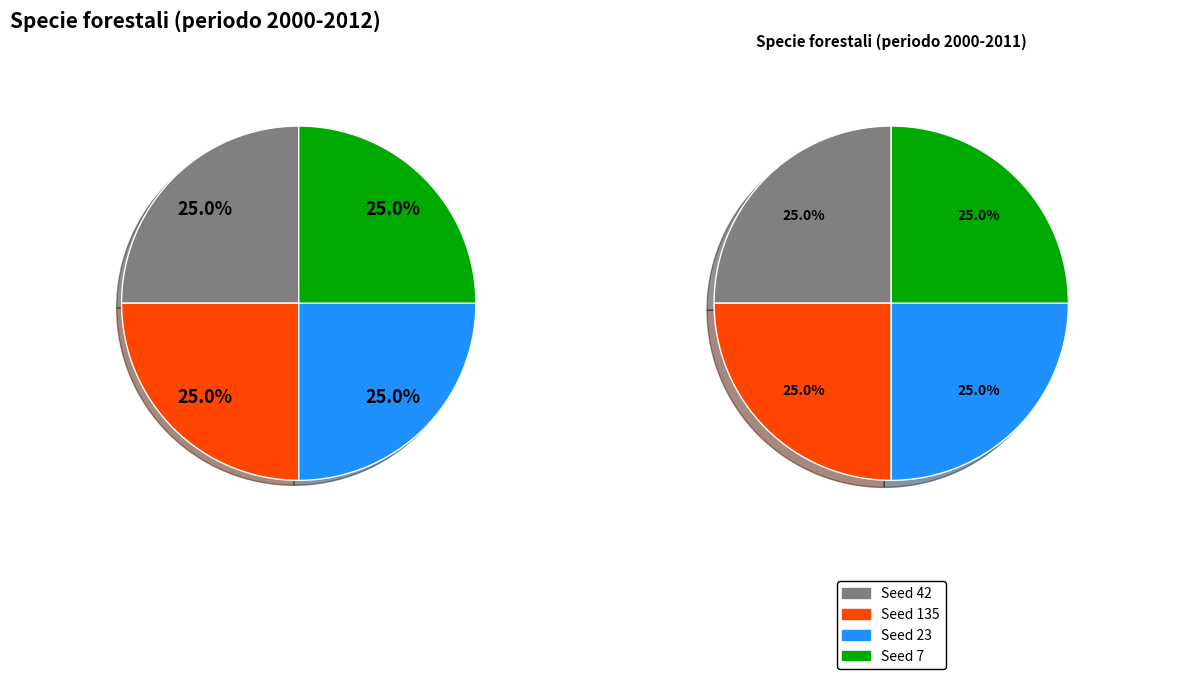

Between 135 and 42, which is larger?

135